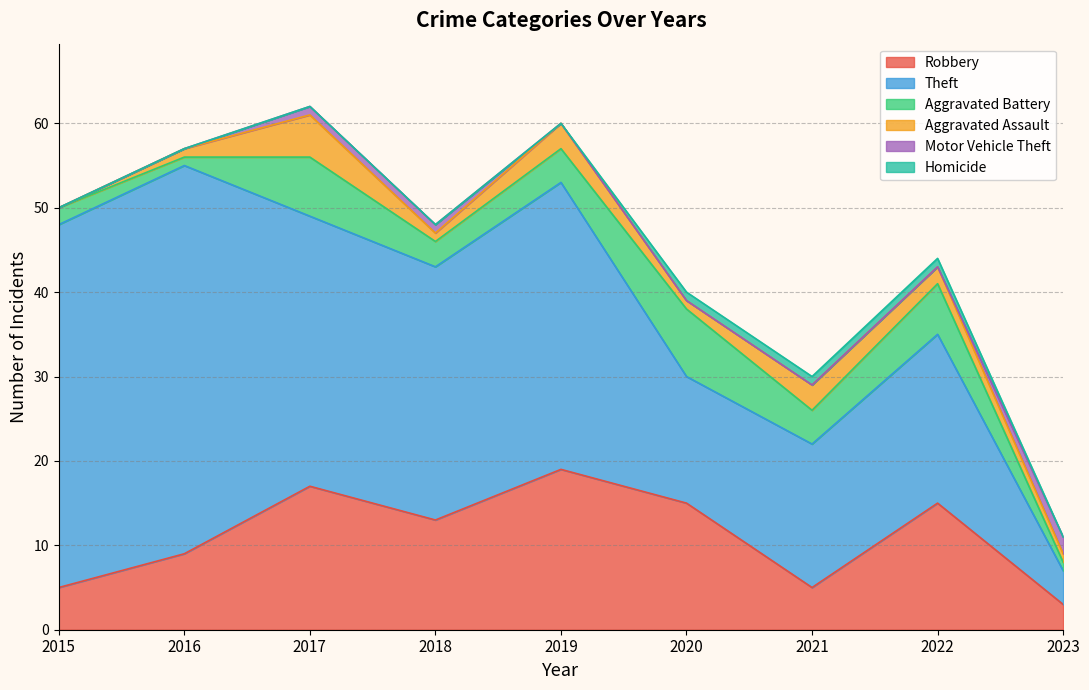

Does the chart display data point markers on the line(s)?

No